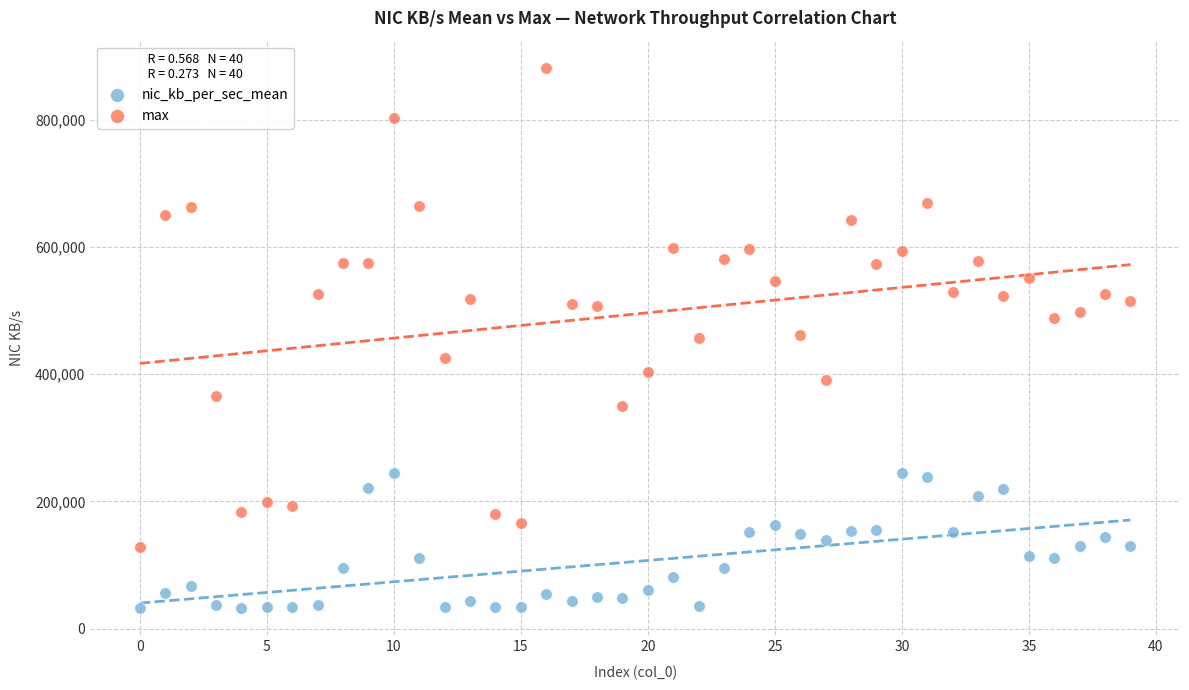

Across all data points, what is the range of Y values (max minus min)?

849592